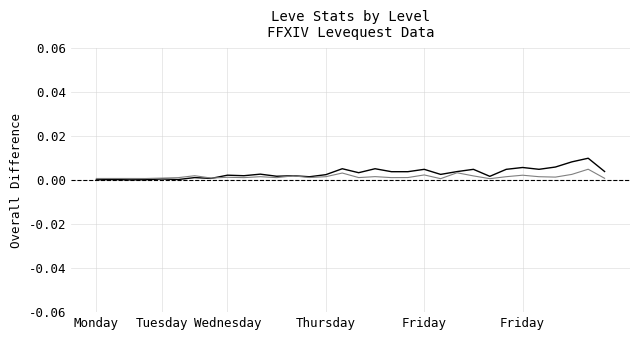

Does the chart display data point markers on the line(s)?

No